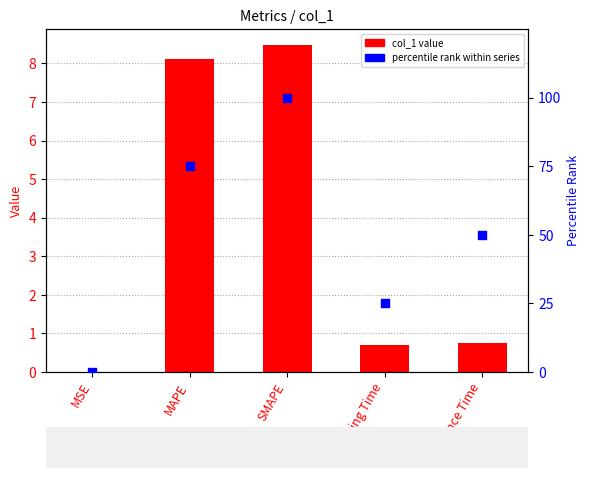

At which category is the sum across all series the highest?

SMAPE